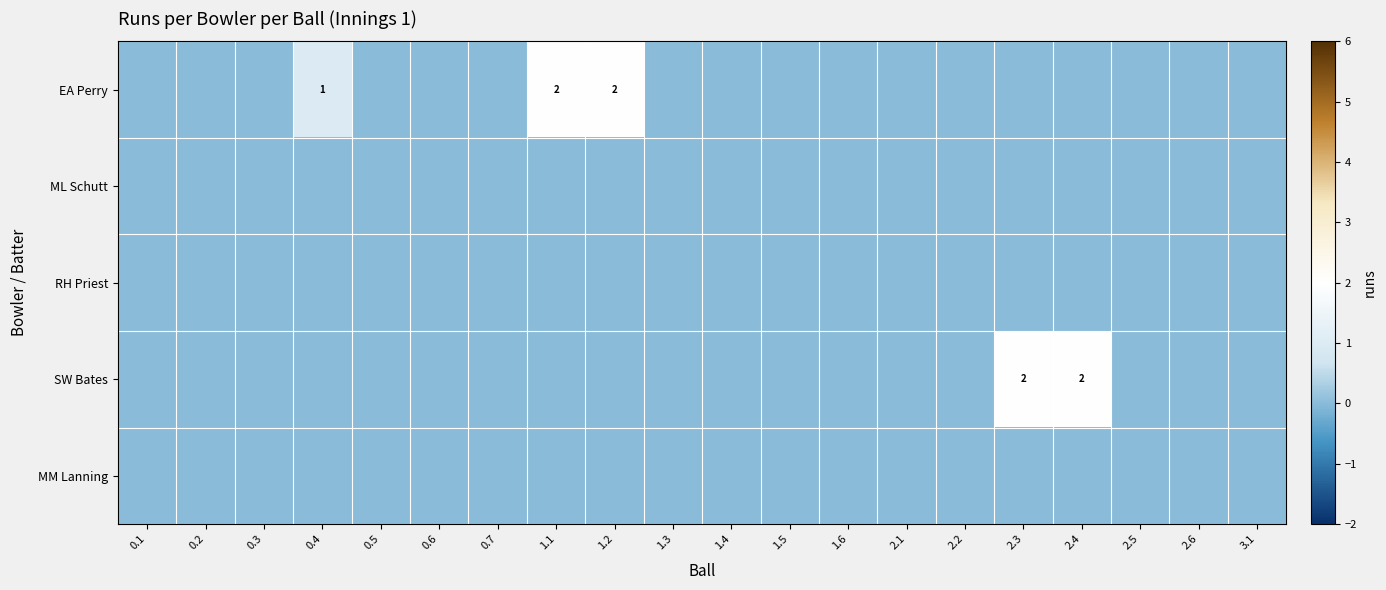

Which label corresponds to the smallest value in the chart?

0.1